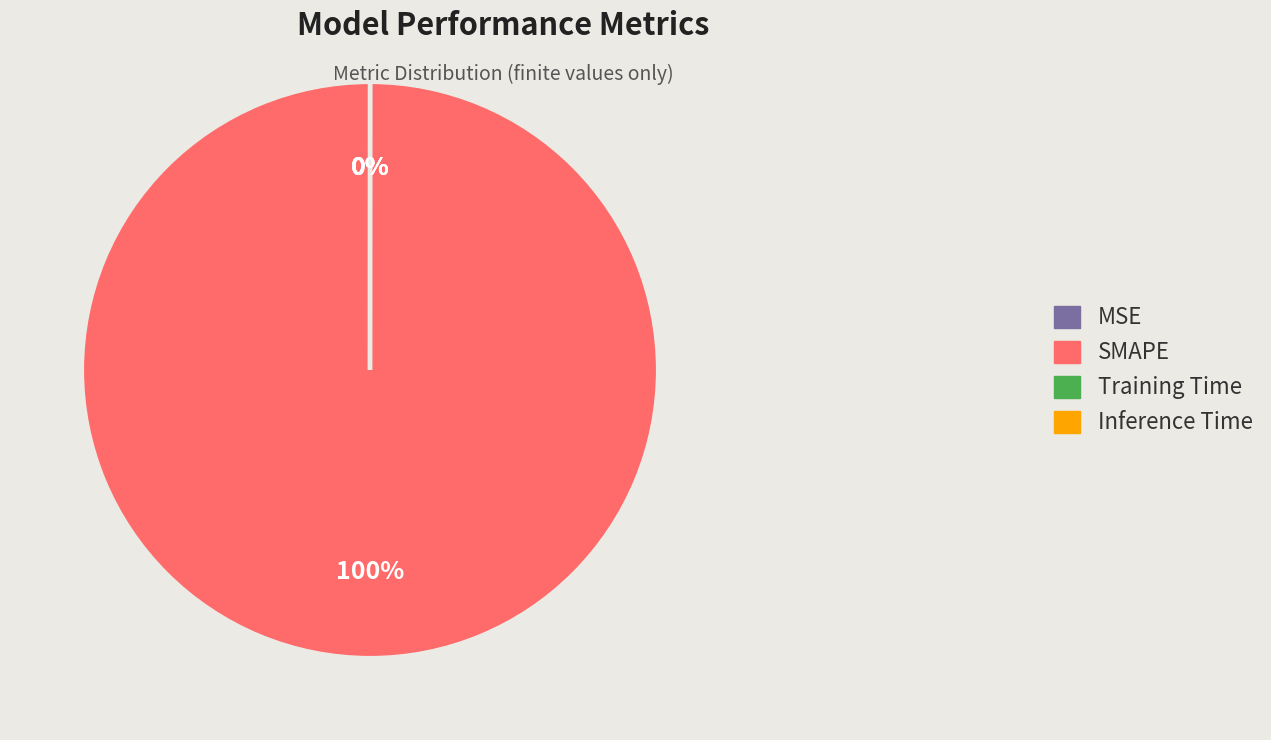

What is the largest slice in the pie chart?

SMAPE